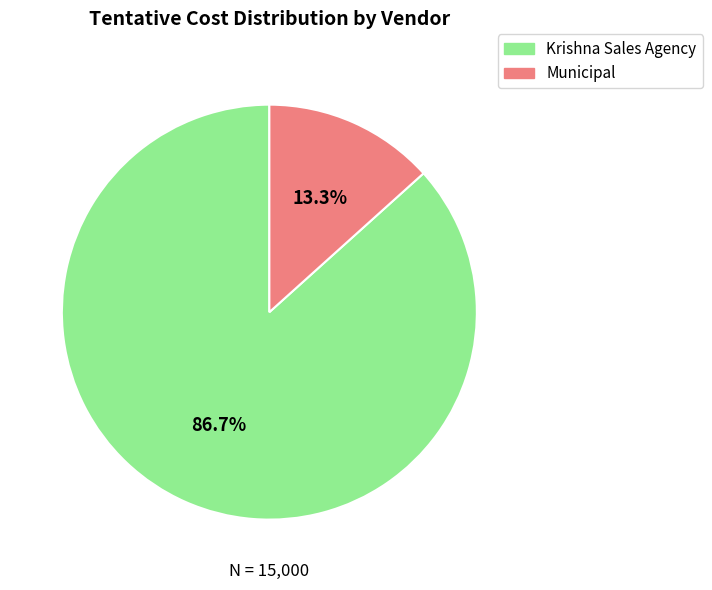

Is it true that Municipal is 1% of the pie?

False